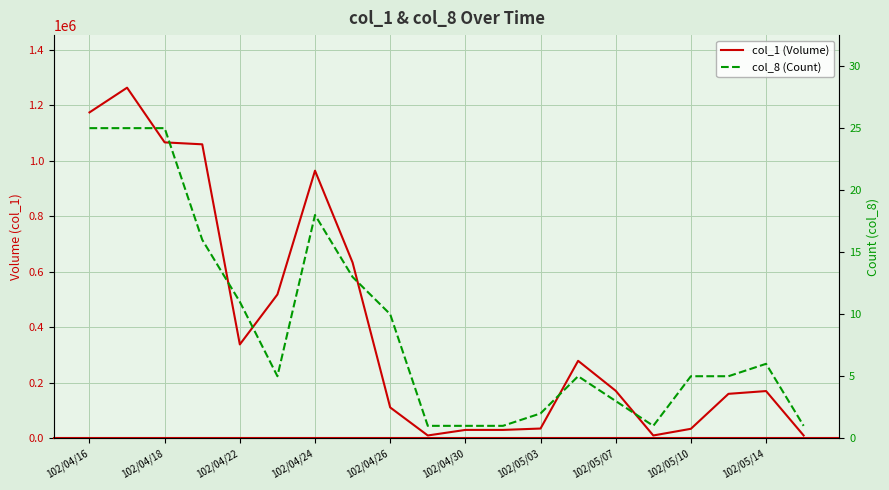

Reading left to right, what are all the values shown in this chart?

col_1 (Volume): 1174000	1263000	1066000	1059000	338000	518000	964000	633000	111000	10000	30000	30000	35000	279000	171000	10000	34000	160000	170000	10000
col_8 (Count): 25	25	25	16	11	5	18	13	10	1	1	1	2	5	3	1	5	5	6	1